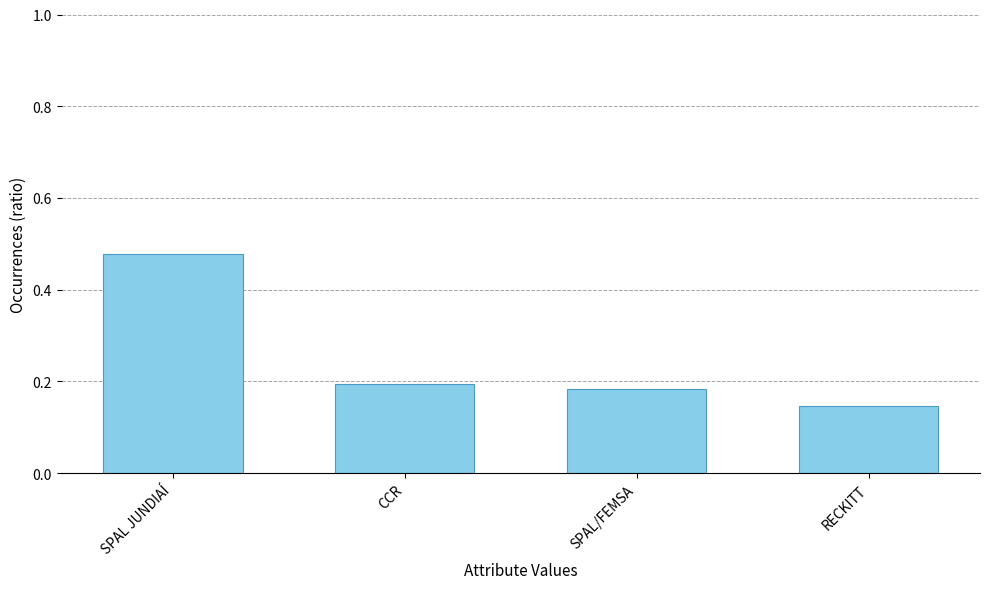

What is the difference between the values at RECKITT and SPAL JUNDIAÍ?

0.3